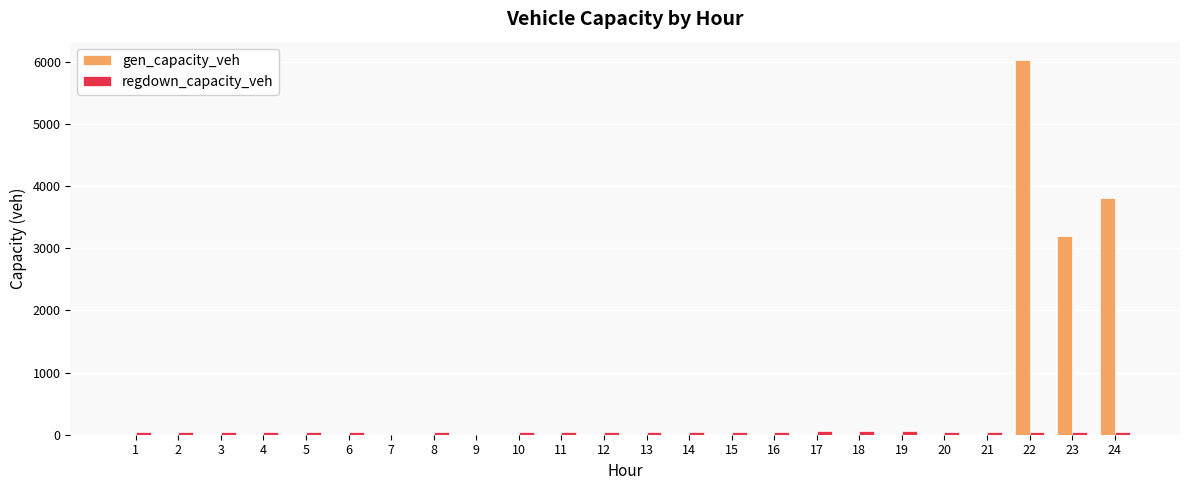

Does the chart contain stacked bars?

No